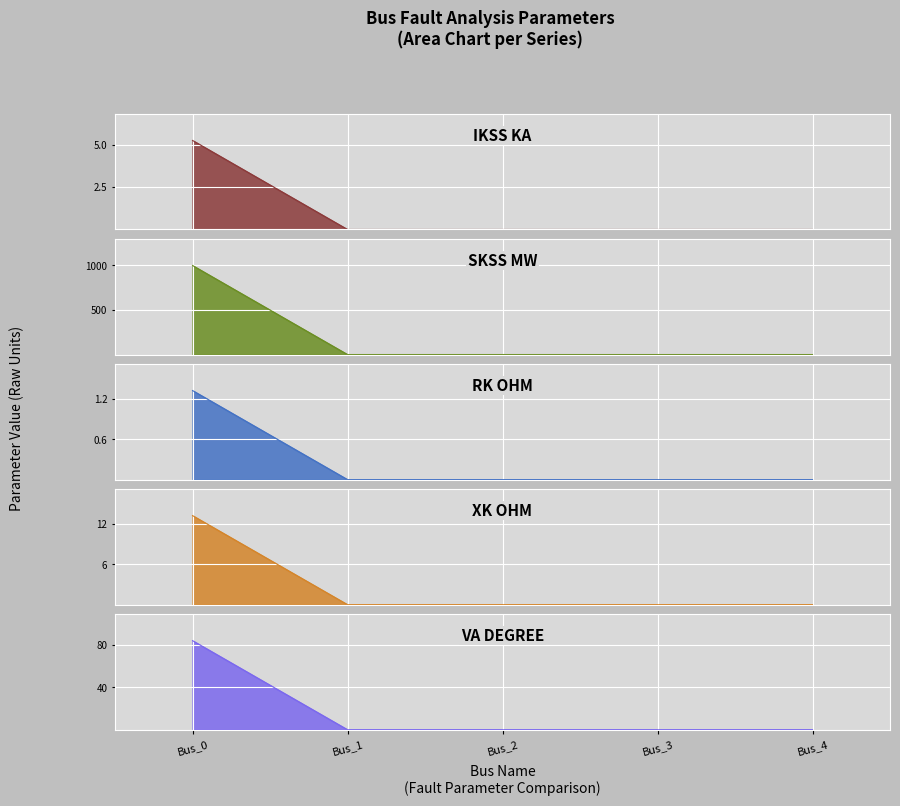

Is it true that pf_skss_mw equals 0.0 at Bus_1?

True